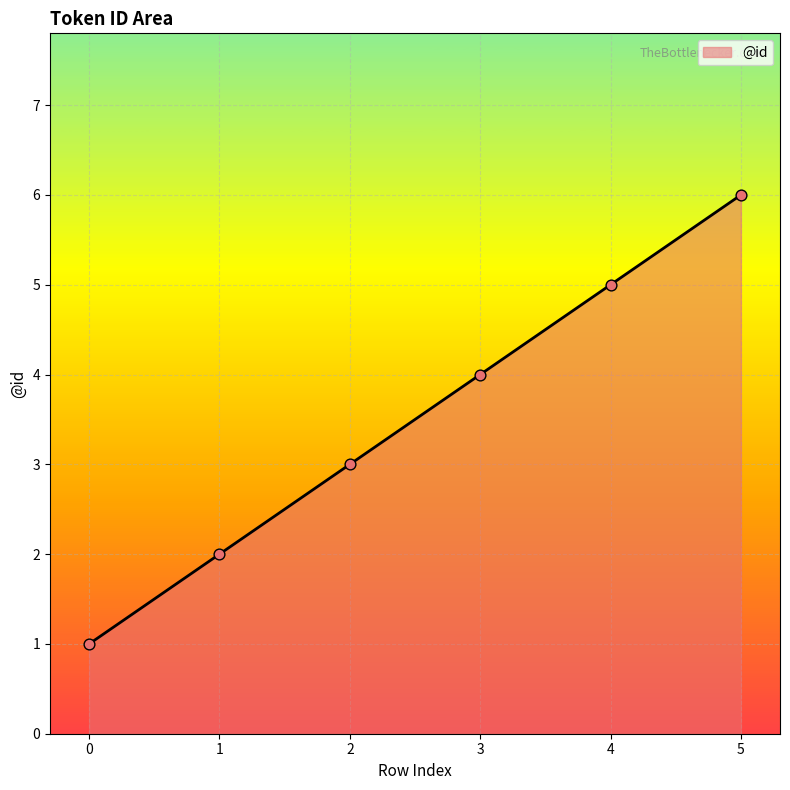

What is the ratio of the value at 1 to the value at 0?

2.0